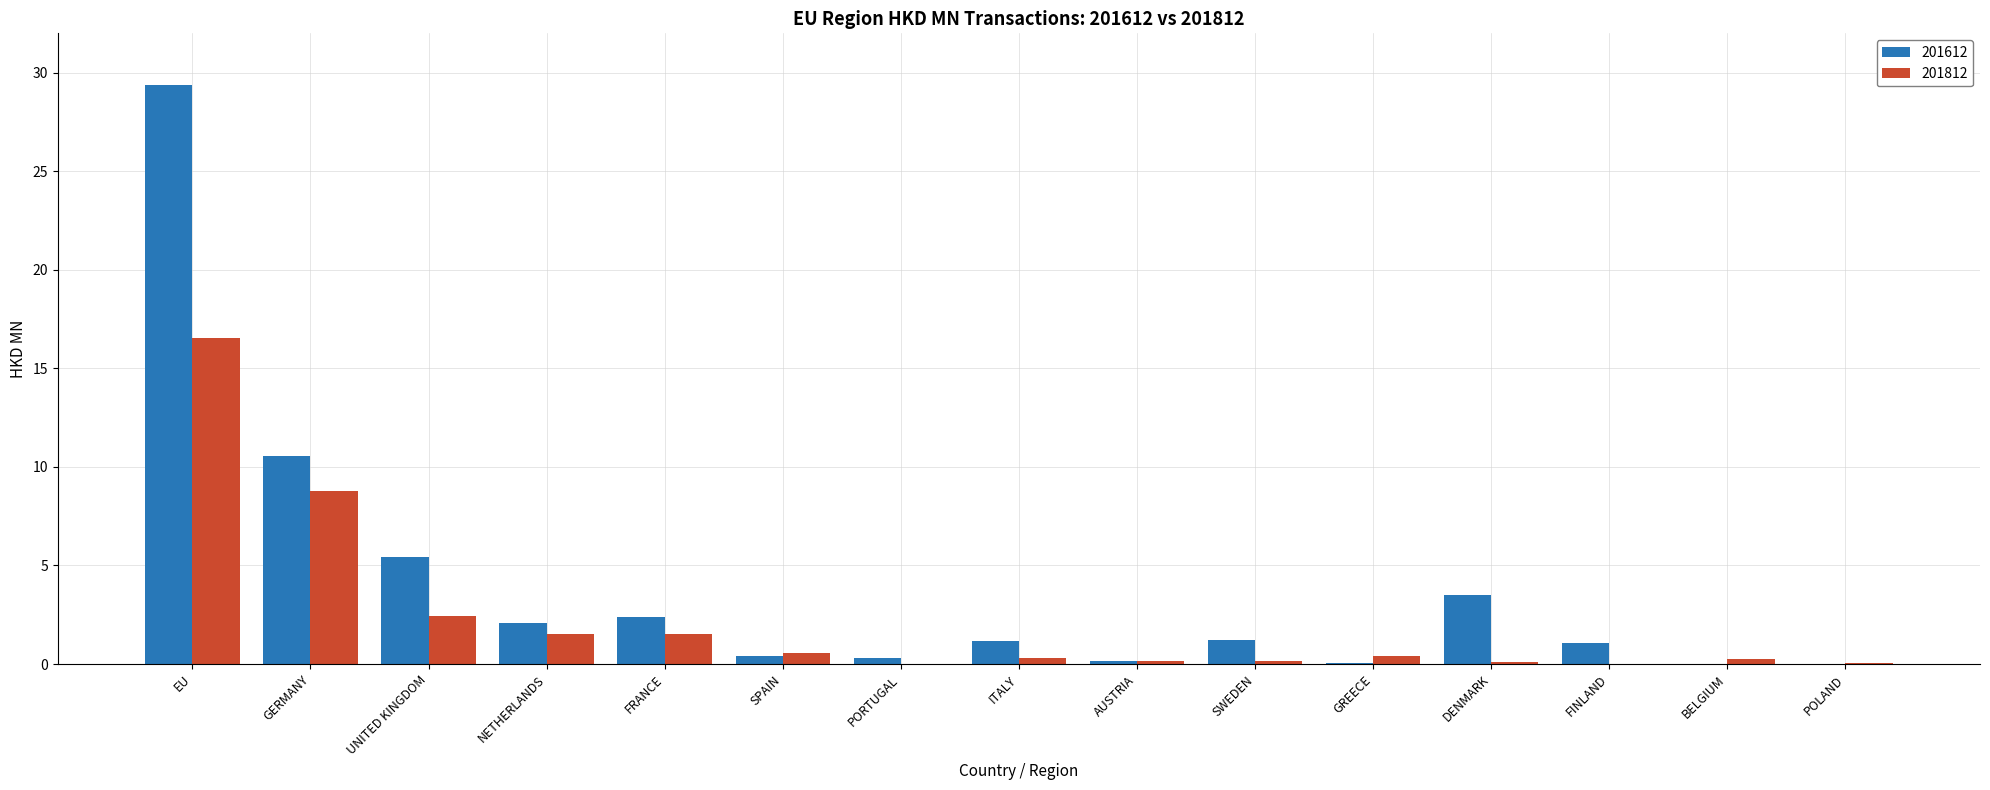

What is the maximum value for 201812?

16.5